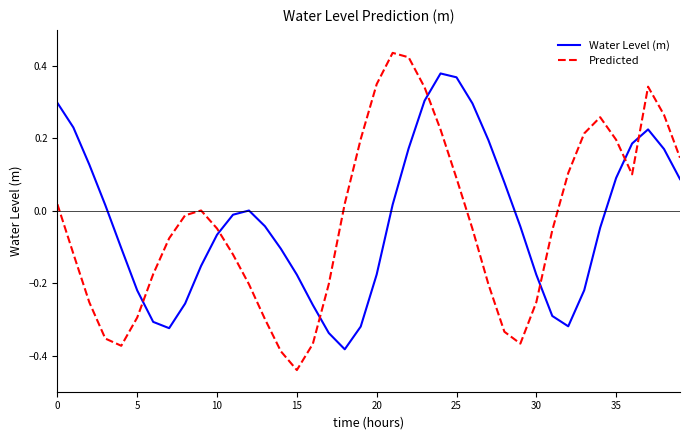

Rank the series by their maximum value, from lowest to highest.

Water Level (m), Predicted